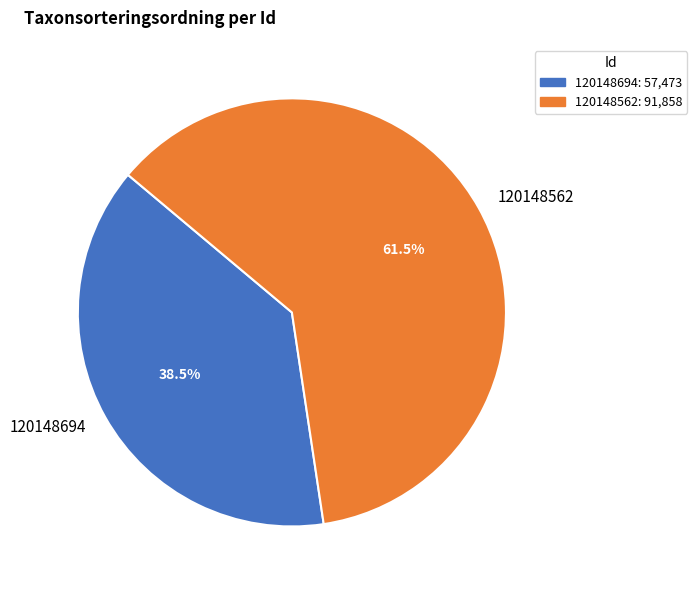

Which category has the biggest portion of the pie?

120148562